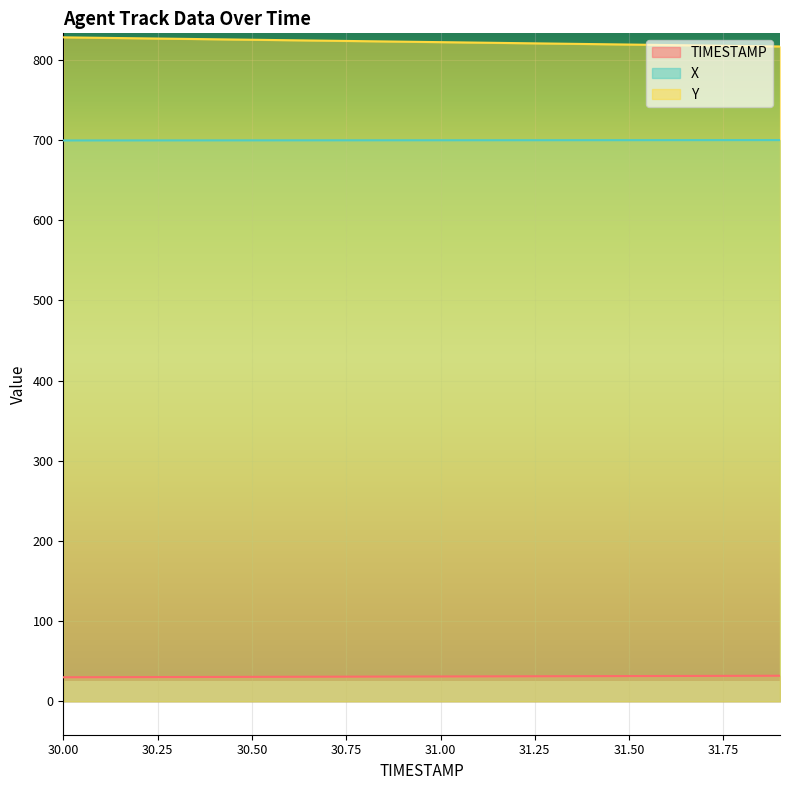

Where is TIMESTAMP nearest to the value 30?

30.0